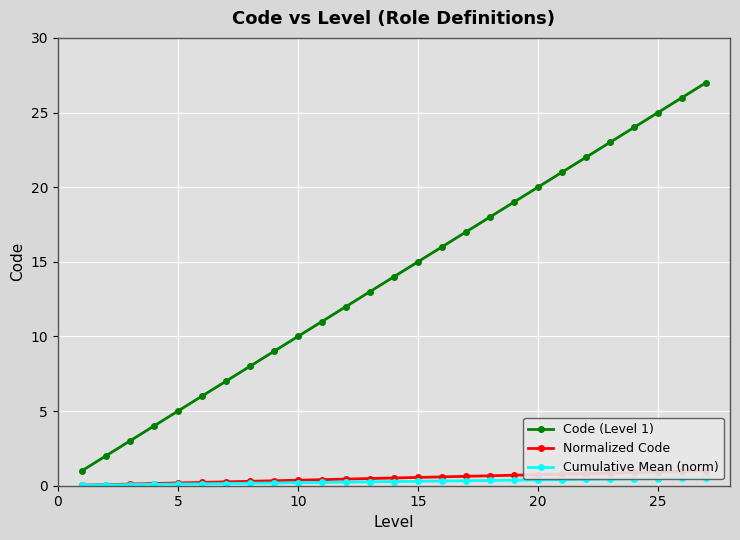

What is the sum of all Normalized Code values?

14.0